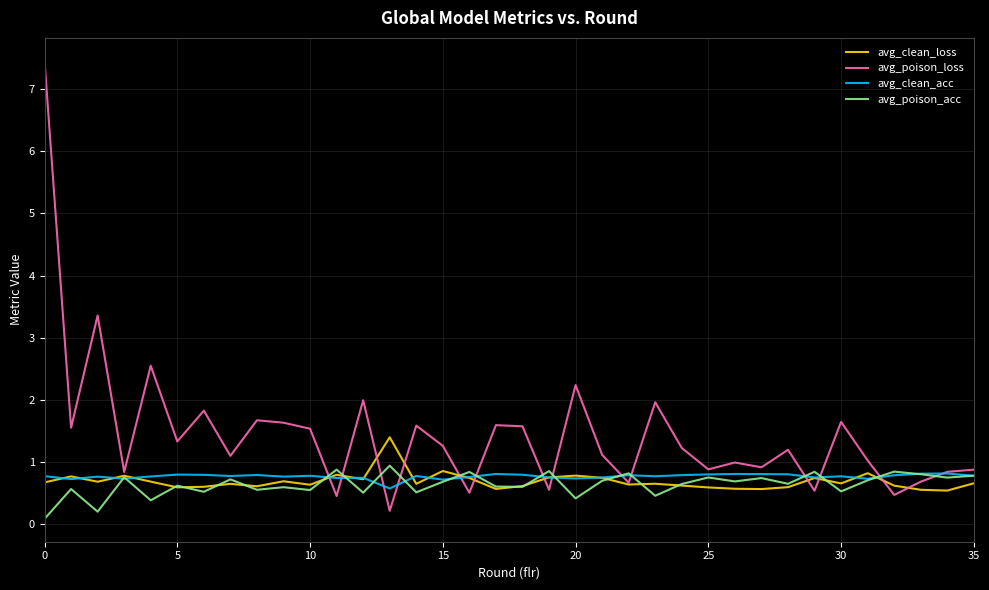

What is the maximum value shown in the chart?

7.5